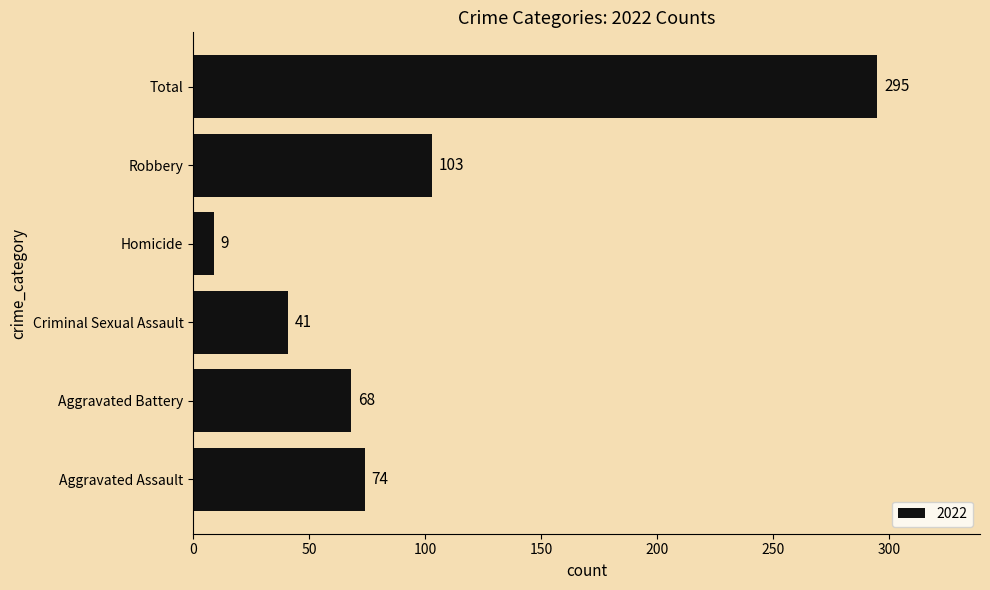

How many data points does each series have?

6